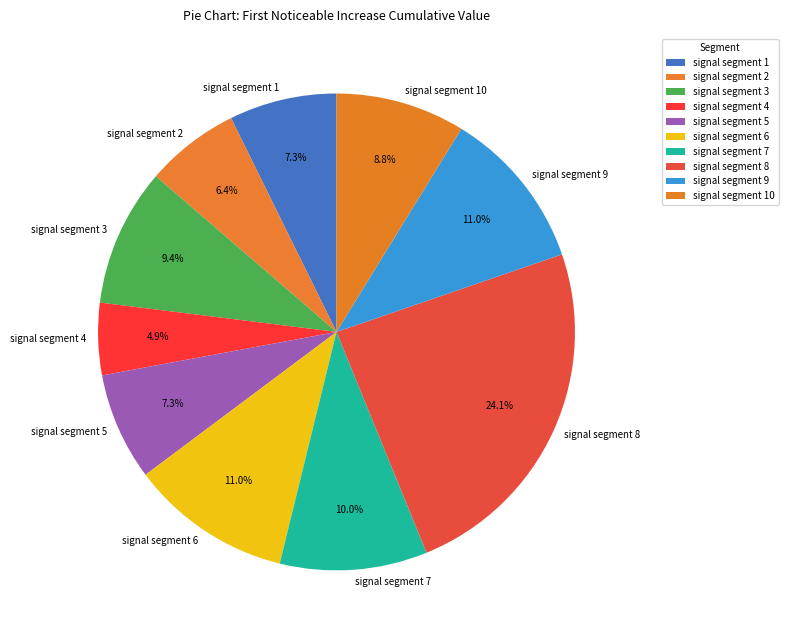

To the nearest percent, what percentage of the pie is signal segment 1?

7%